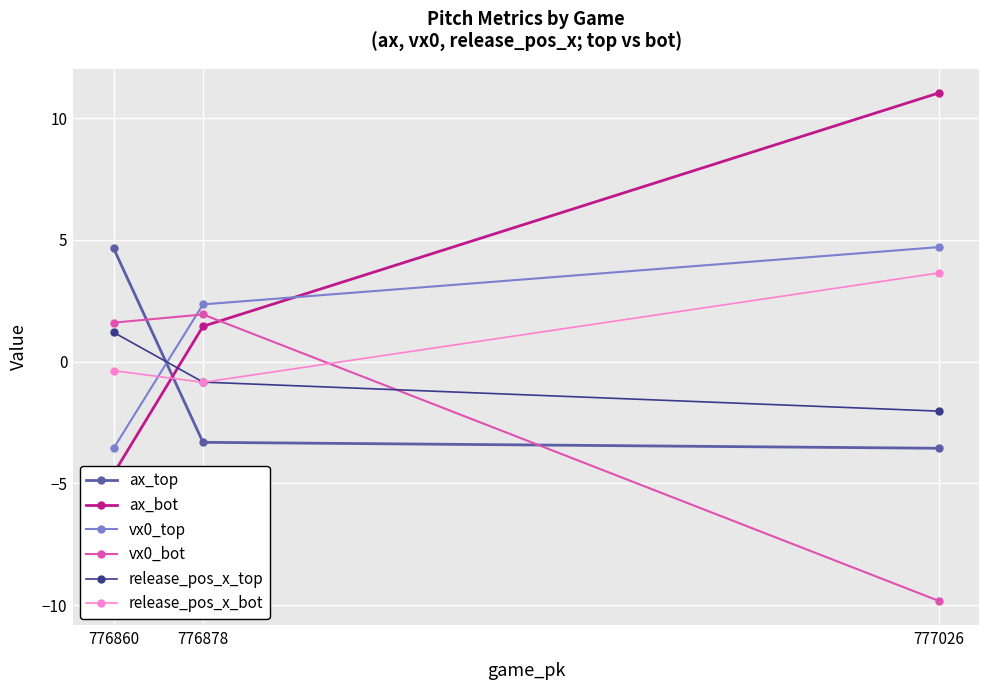

What is the difference between the vx0_top values at 776878 and 776860?

5.9